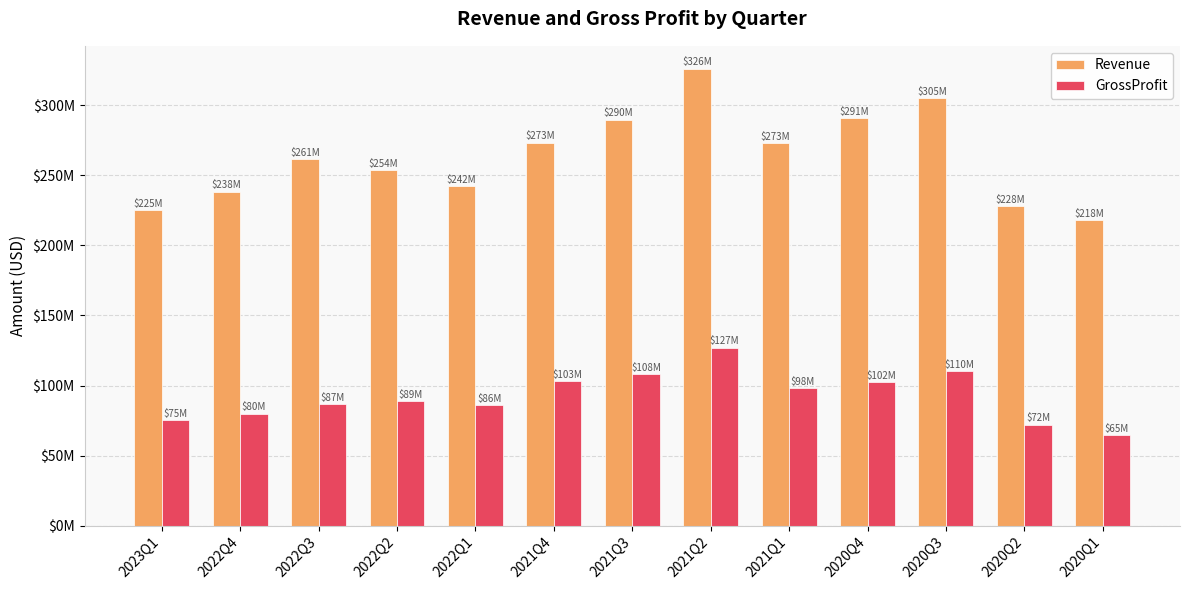

What is the label of the 10th bar from the left?

2020Q4